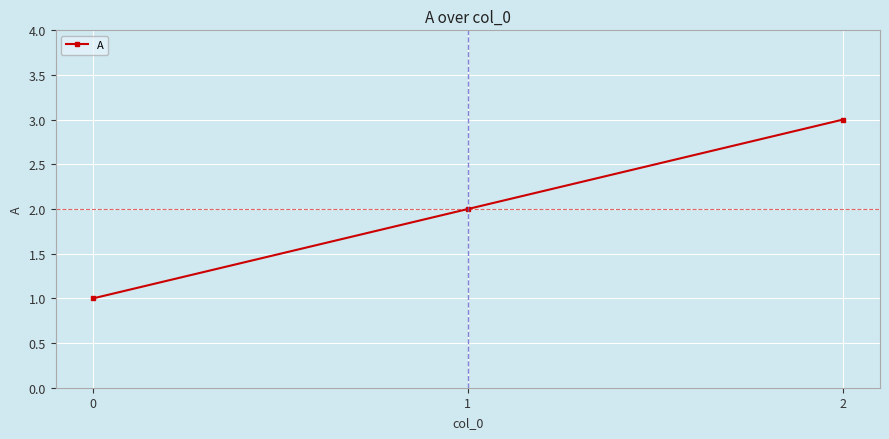

The value at 1 is 2. True or false?

True